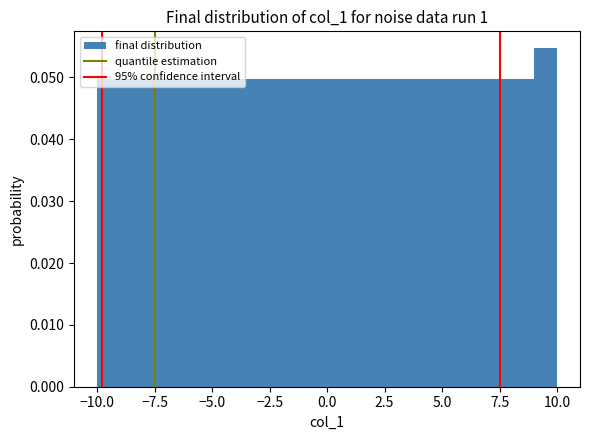

Around what value on the x-axis is the tallest bar? Give the approximate position of its centre, as read against the axis.

9.5